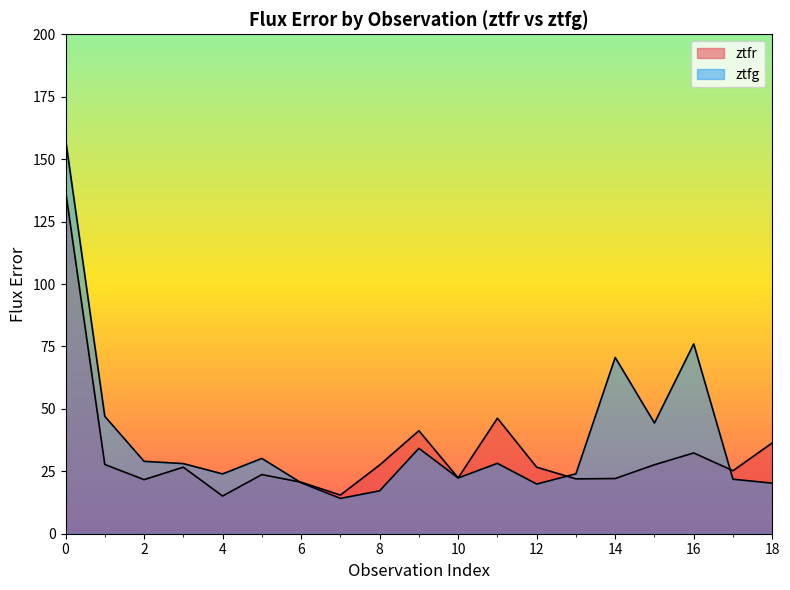

Rank the series at 9 from lowest to highest value.

ztfg, ztfr